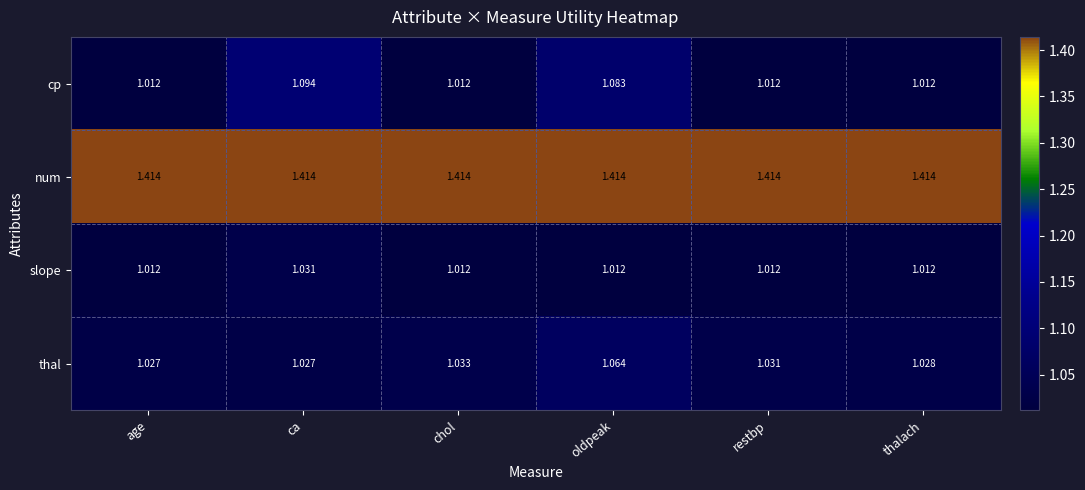

Between chol and restbp, which series saw the biggest shift?

thal